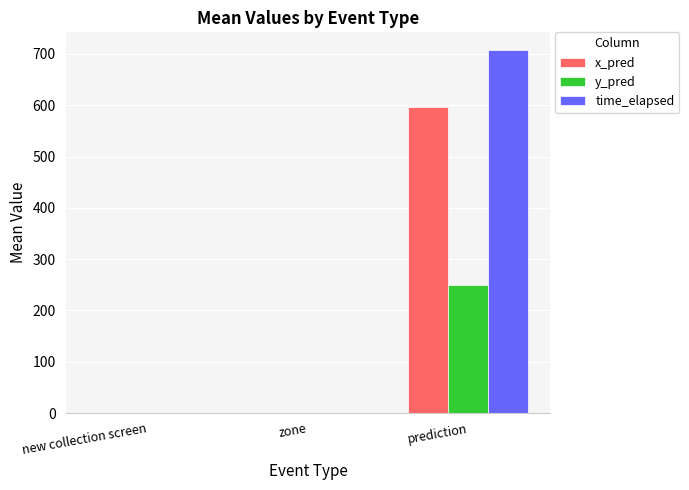

At which category does the chart reach its peak across all series?

prediction